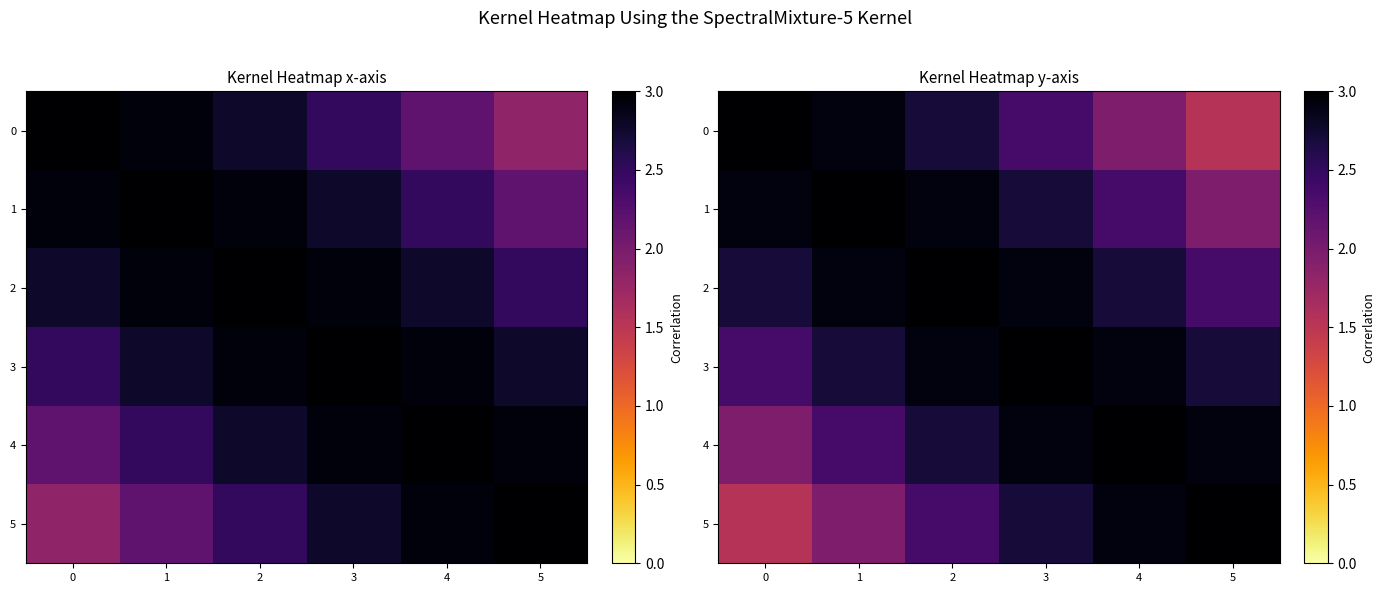

How many 2 values are between 2 and 3?

6